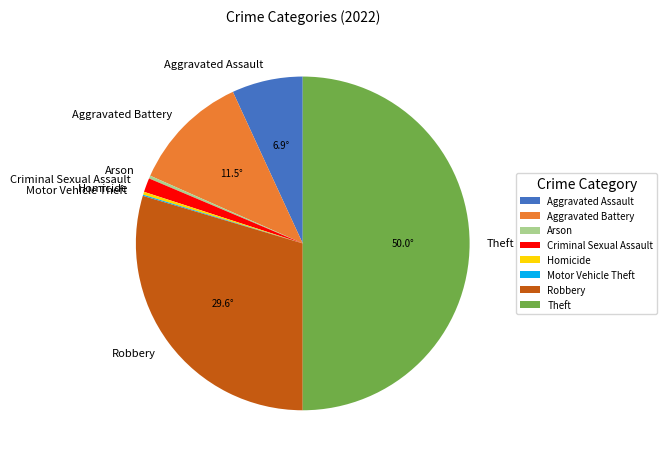

Which category has the biggest portion of the pie?

Theft